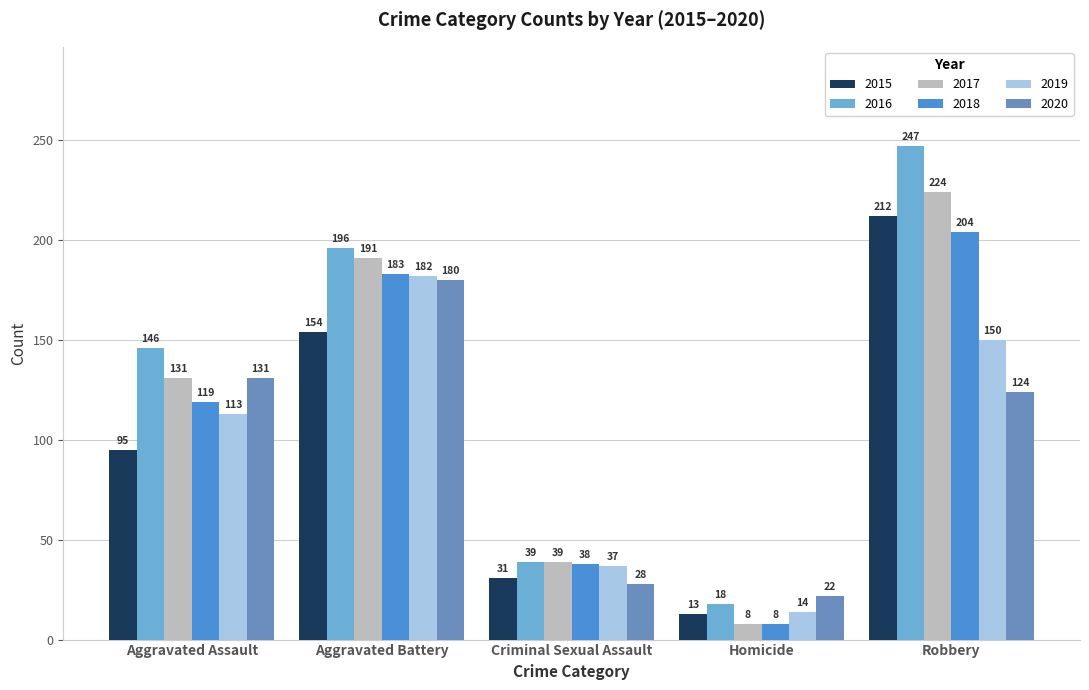

What is the label of the 2nd bar from the left?

Aggravated Battery